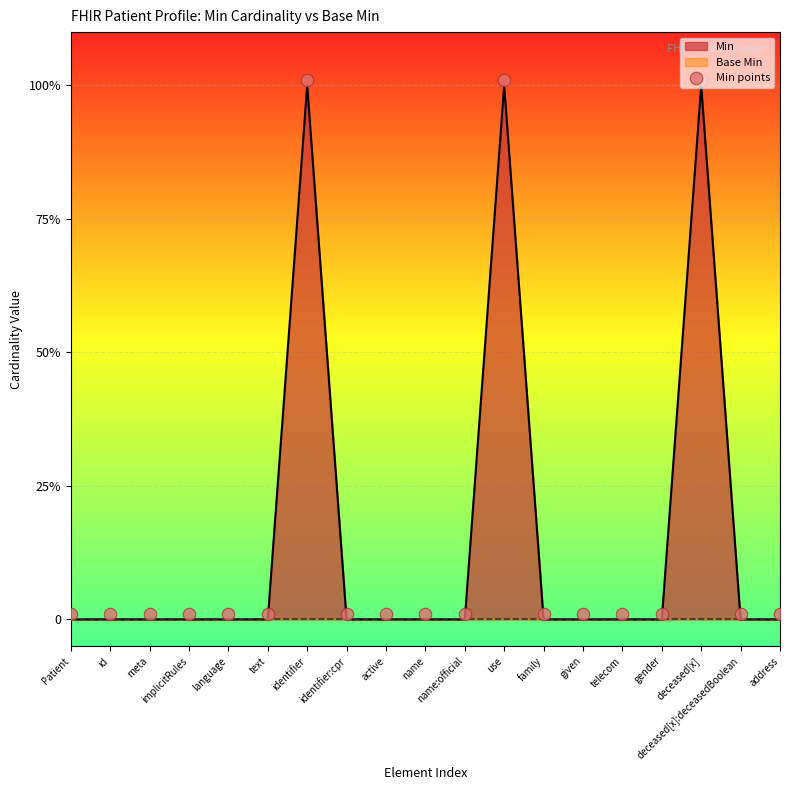

Which has a higher value, address or active?

address